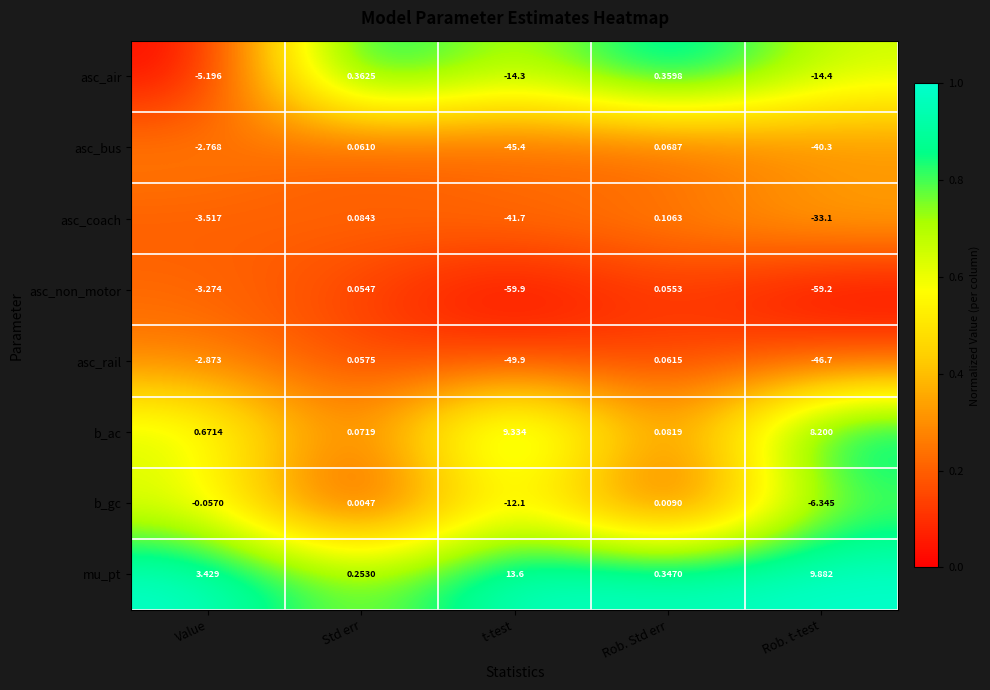

Where is asc_rail nearest to the value -24?

Value